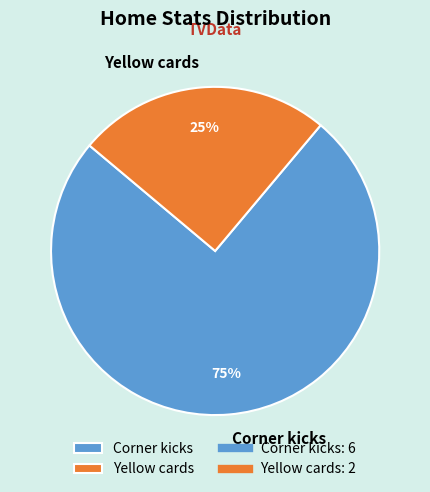

Which category accounts for the majority?

Corner kicks